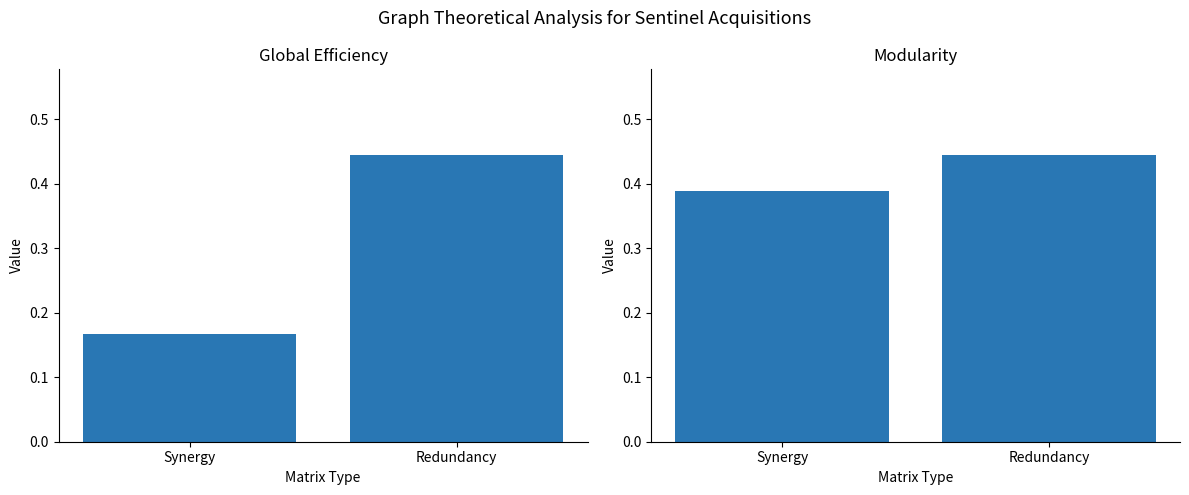

What is the sum of all Global Efficiency values?

0.6